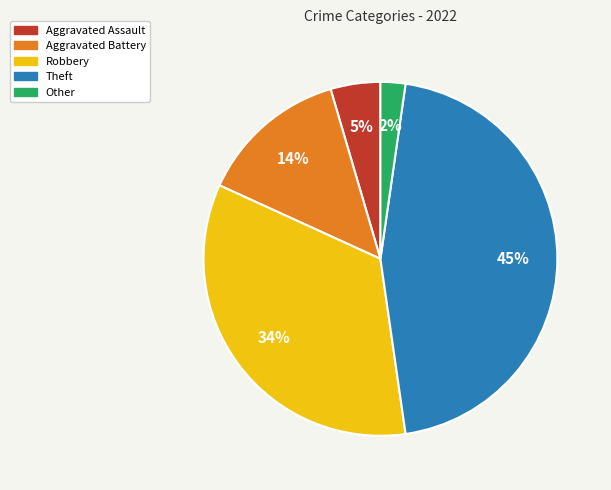

How many segments does this pie chart have?

5